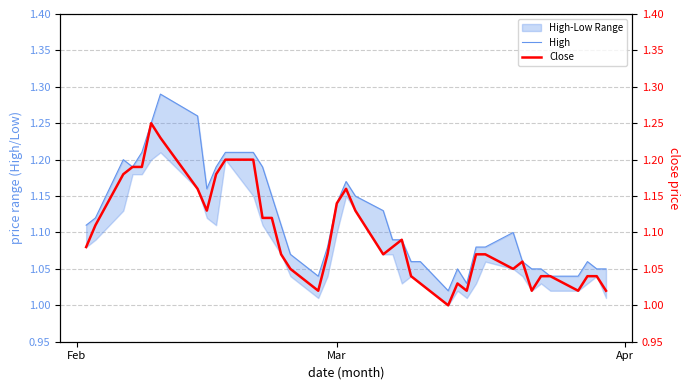

How many categories are shown in the chart?

40